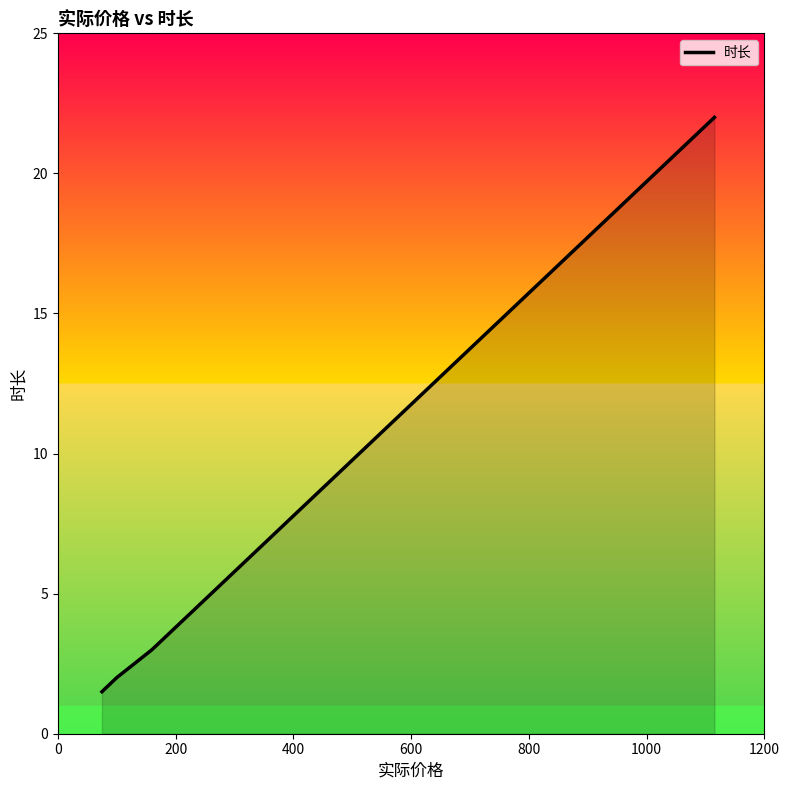

What is the difference between the second highest and minimum values?

1.5